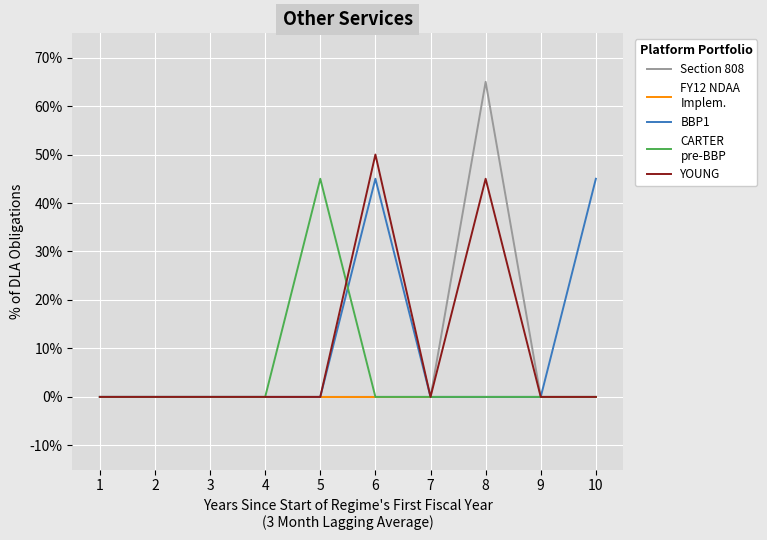

What is the greatest value displayed?

65